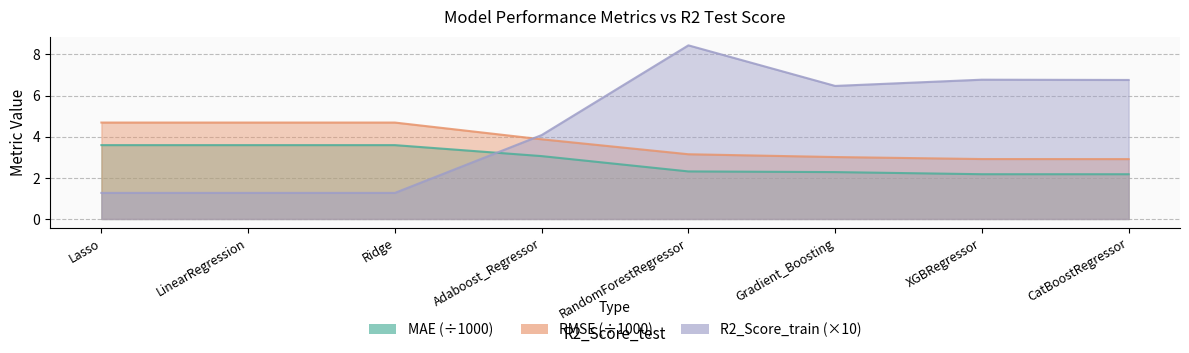

True or false: R2_Score_train has a value of 8.6 at Gradient_Boosting.

False